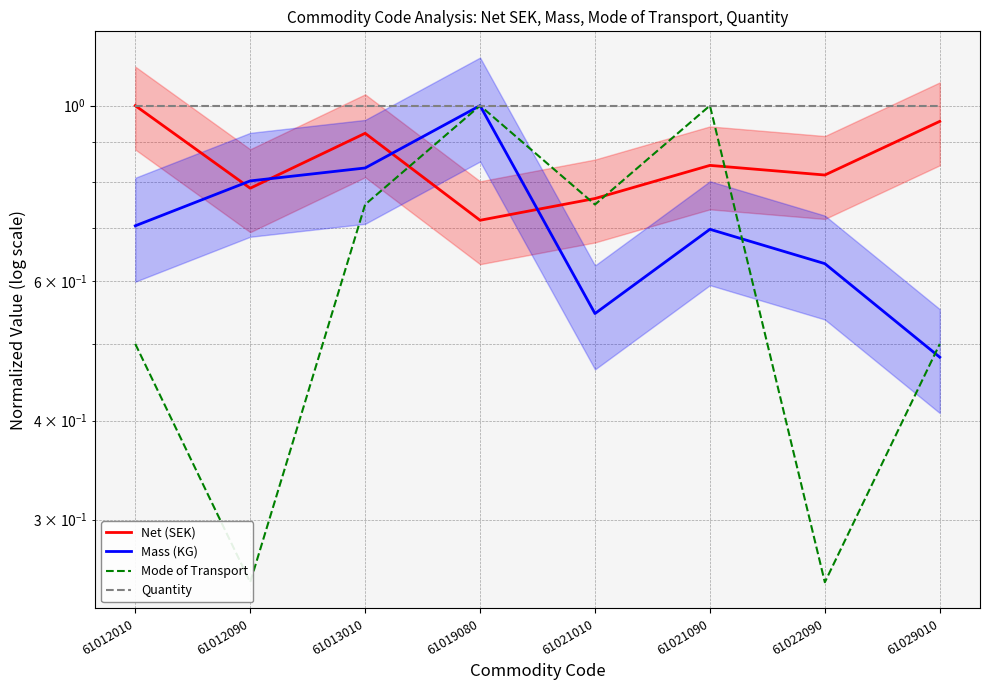

How many Net (SEK) values are between 0 and 1?

8